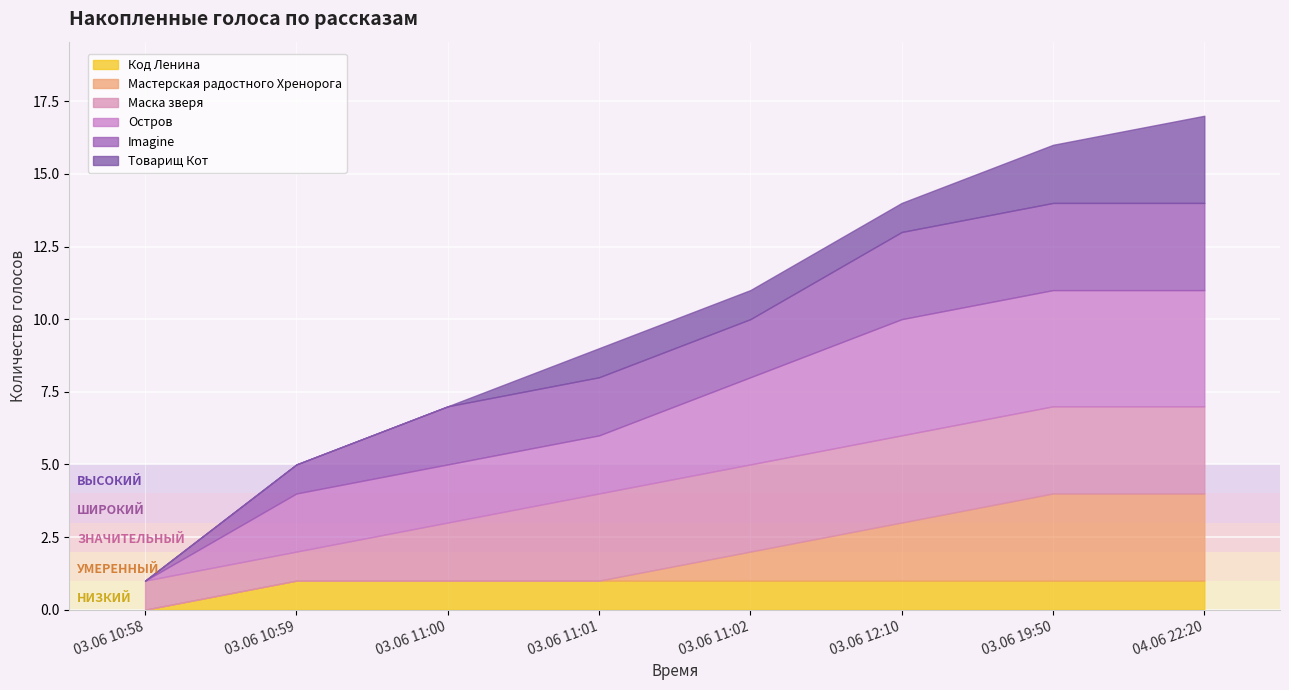

What is the total value across all series at 04.06 22:20?

17